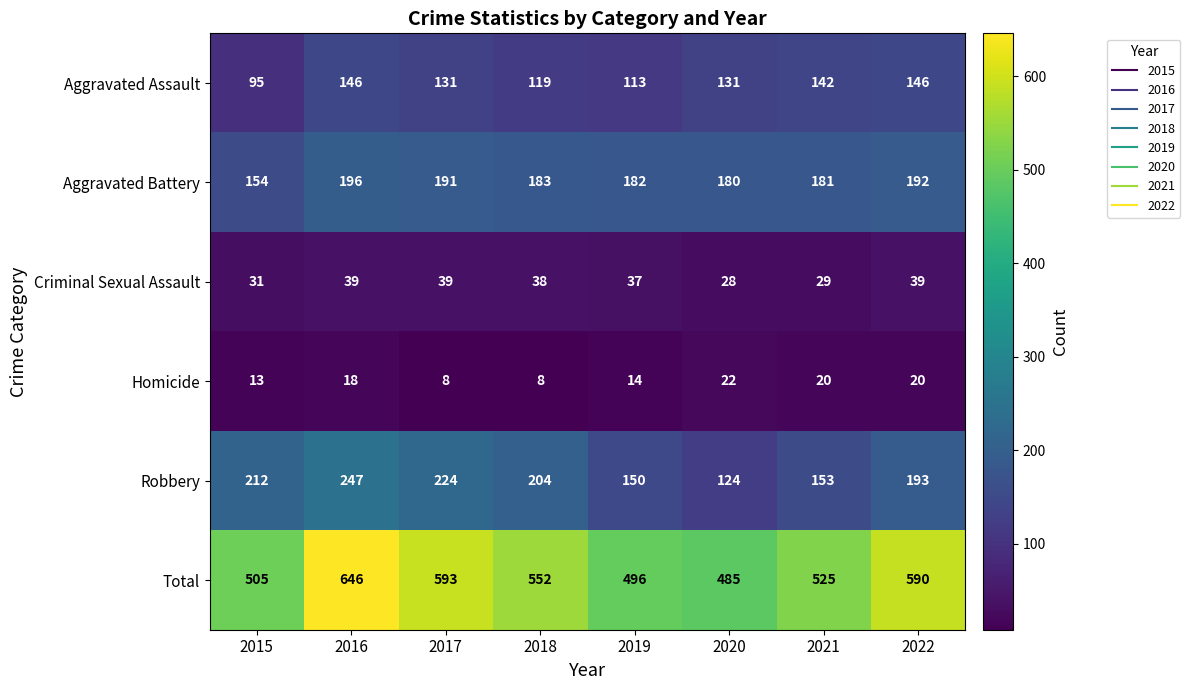

What is the smallest value displayed?

8